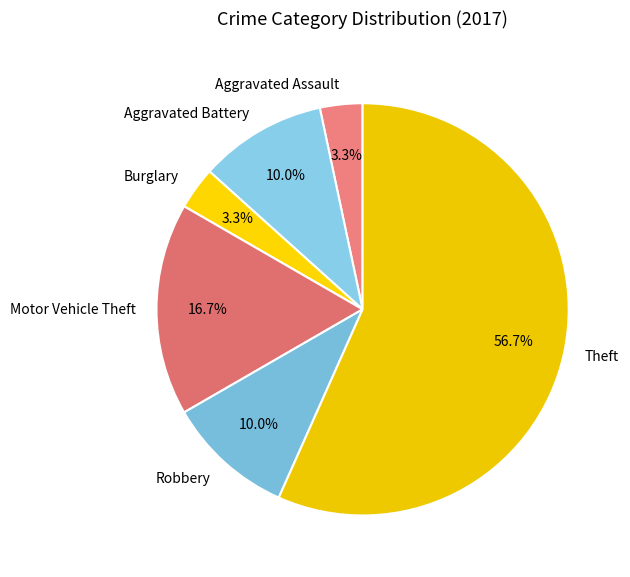

How many slices are in this pie chart?

6